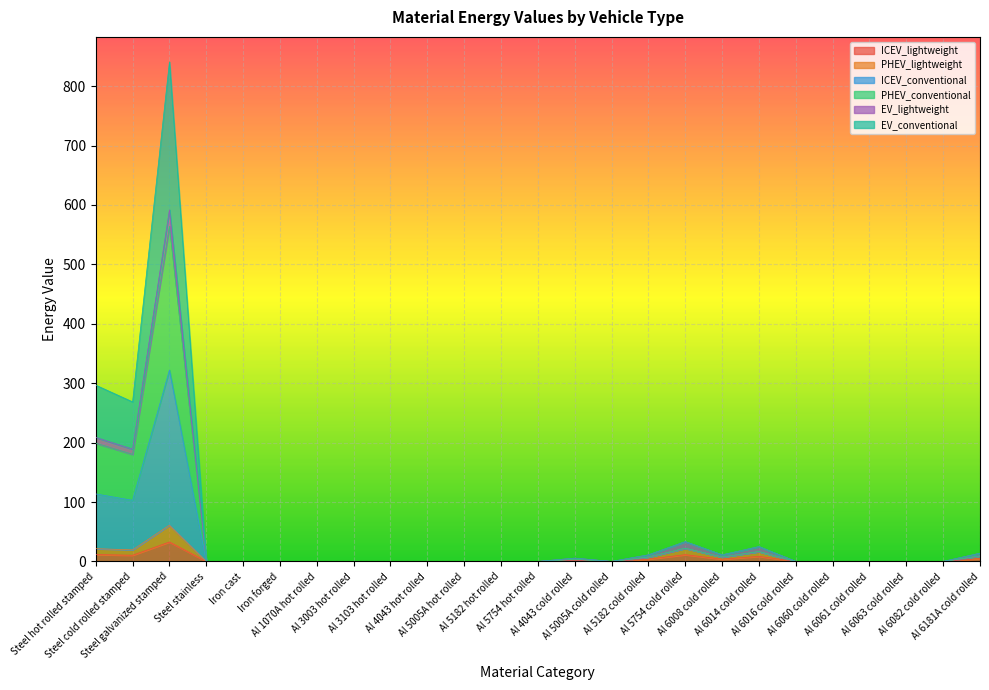

What is the sum of all ICEV_lightweight values?

88.9